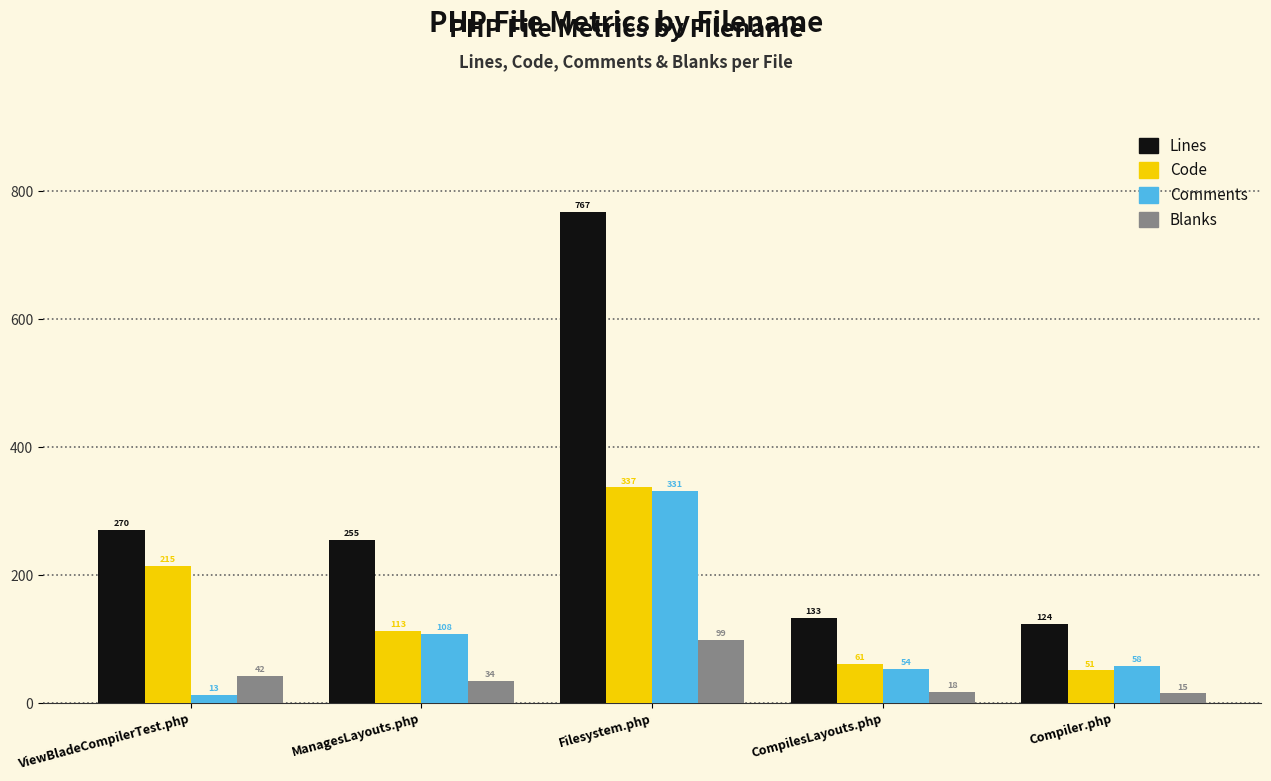

How many bars are there in each group?

4